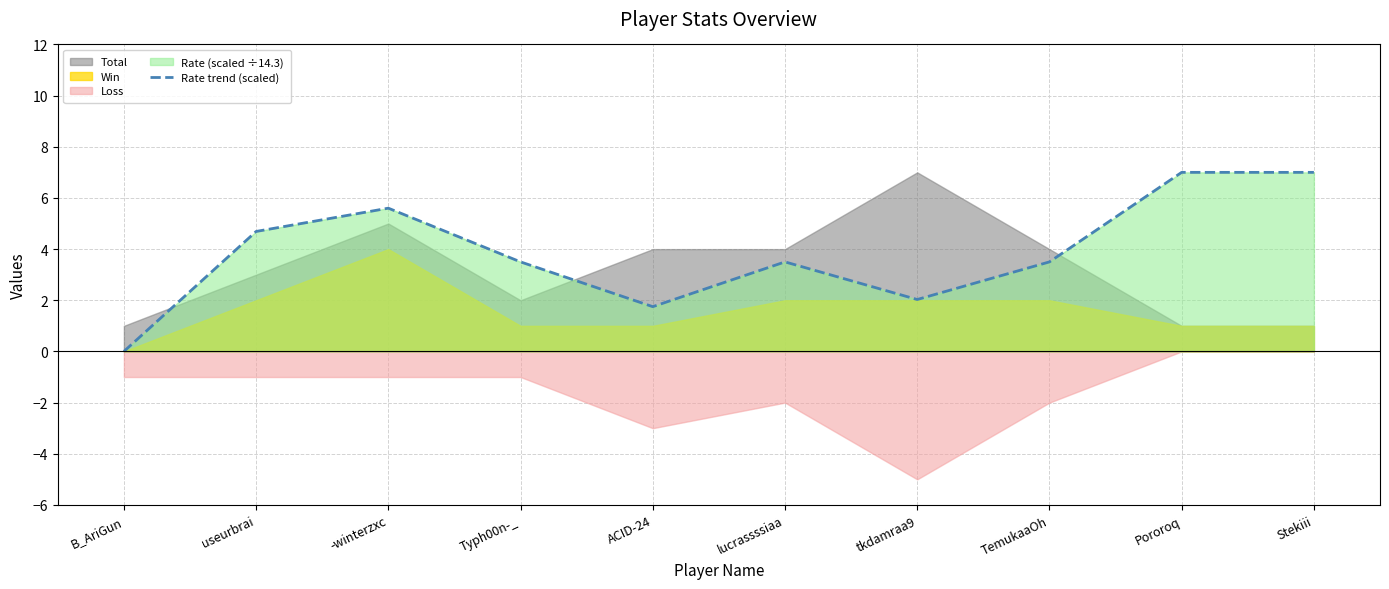

Reading left to right, list all the values displayed in this chart.

0.0	4.7	5.6	3.5	1.8	3.5	2.0	3.5	7.0	7.0